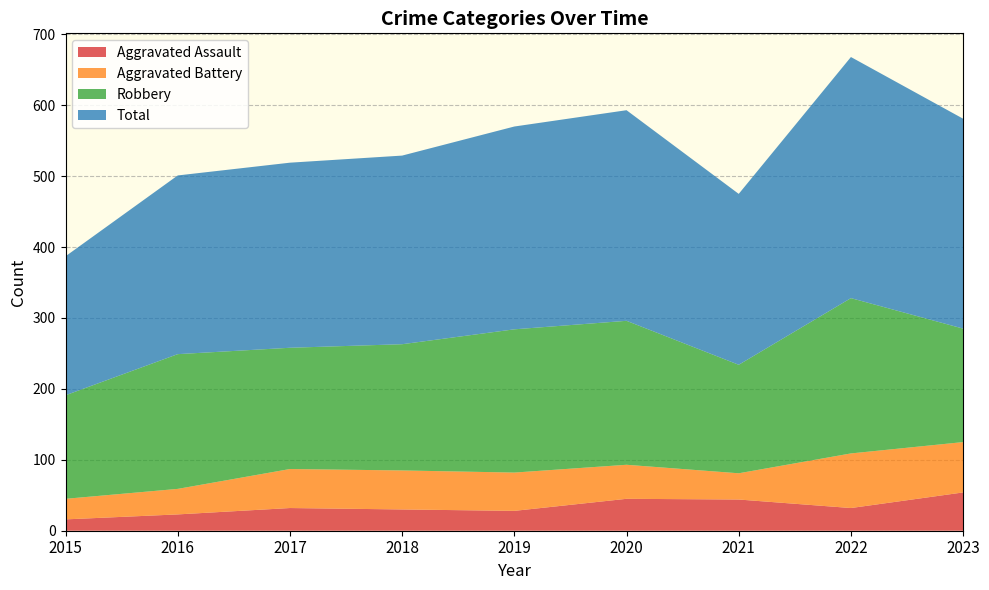

Reading left to right, list all the values displayed in this chart.

Aggravated Assault: 16	23	32	30	28	45	44	32	54
Aggravated Battery: 29	36	55	55	54	48	37	77	71
Robbery: 146	190	171	178	202	203	153	219	160
Total: 196	252	261	266	286	297	241	340	296